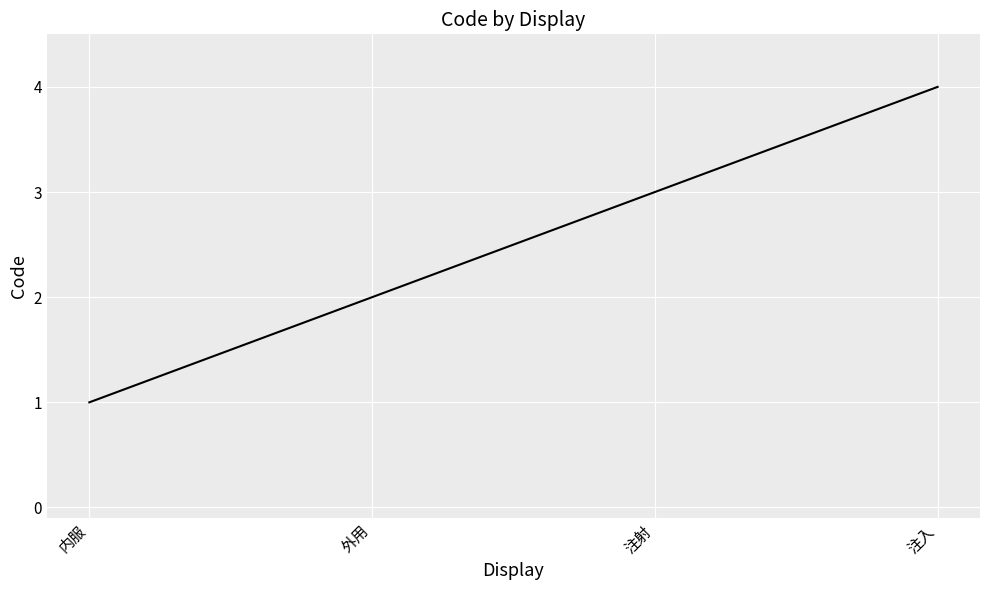

How many lines are shown in the chart?

1